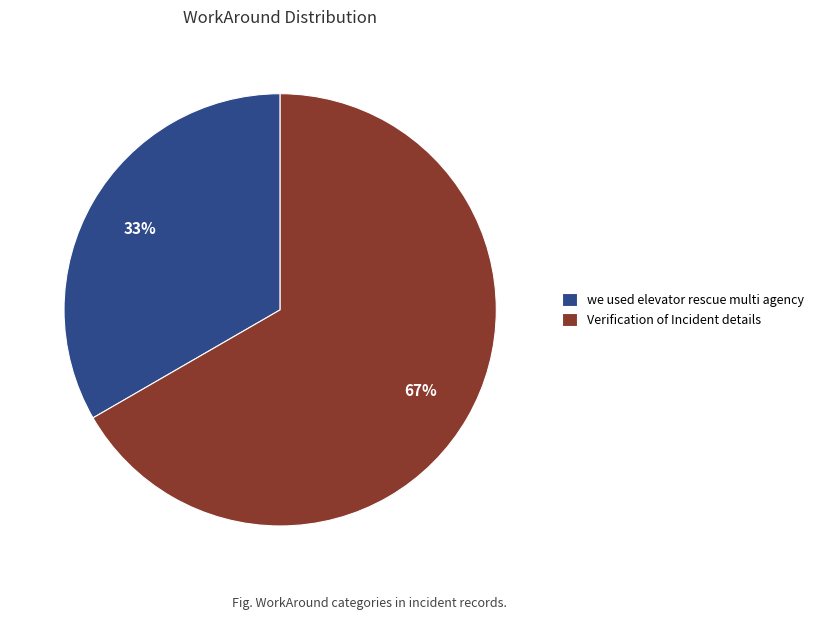

Do we used elevator rescue multi agency and Verification of Incident details together represent more than half of the pie?

Yes